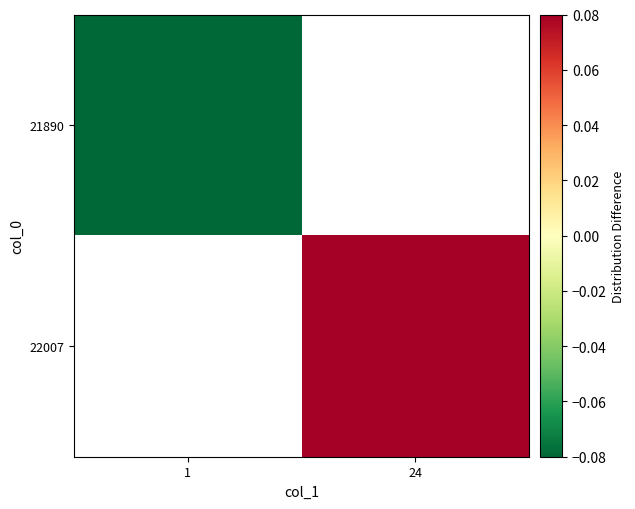

Rank the series by their maximum value, from highest to lowest.

21890, 22007